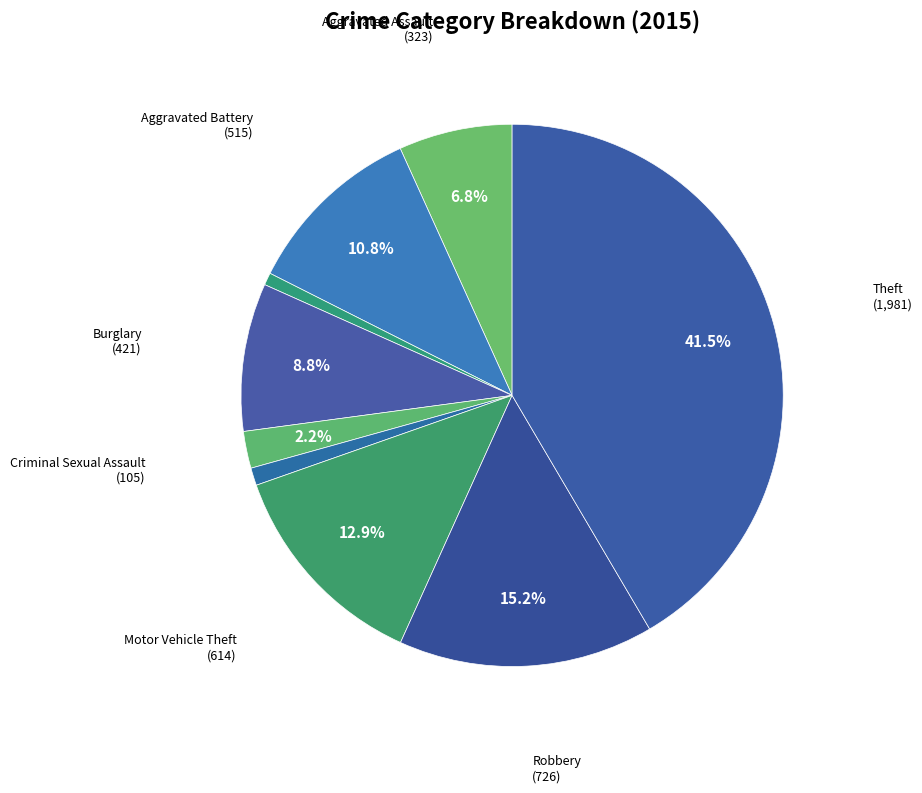

How many slices are in this pie chart?

9